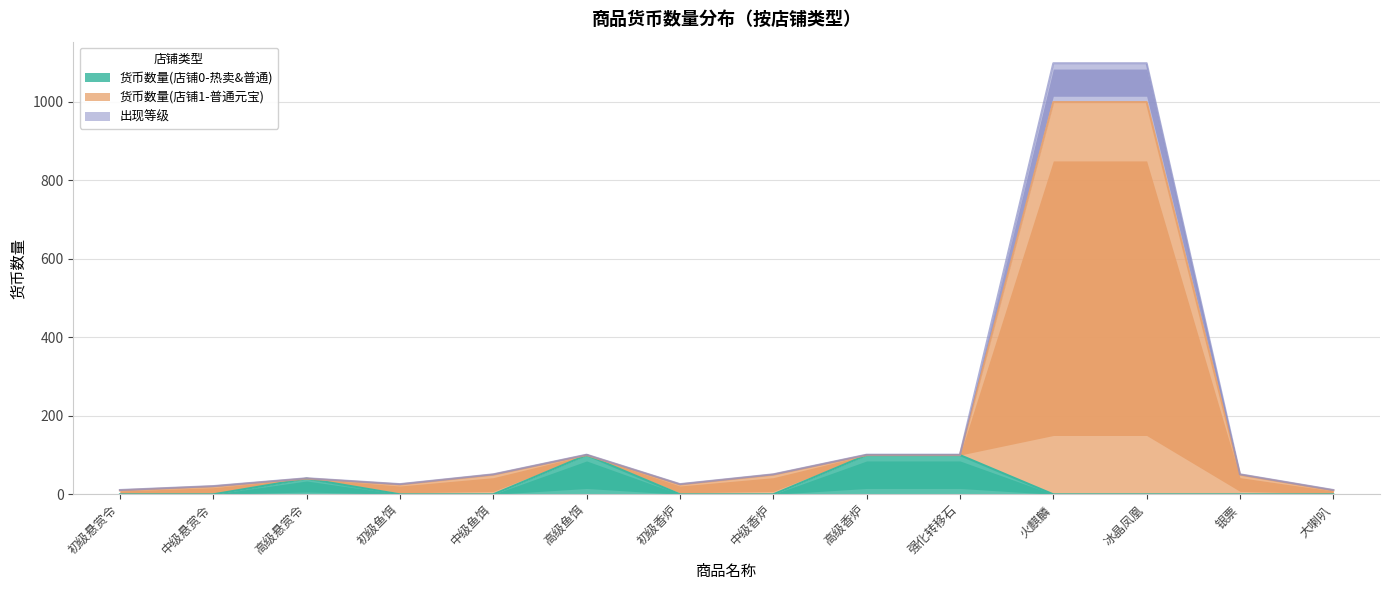

How many data points in 货币数量(店铺1-普通元宝) are above 51?

5